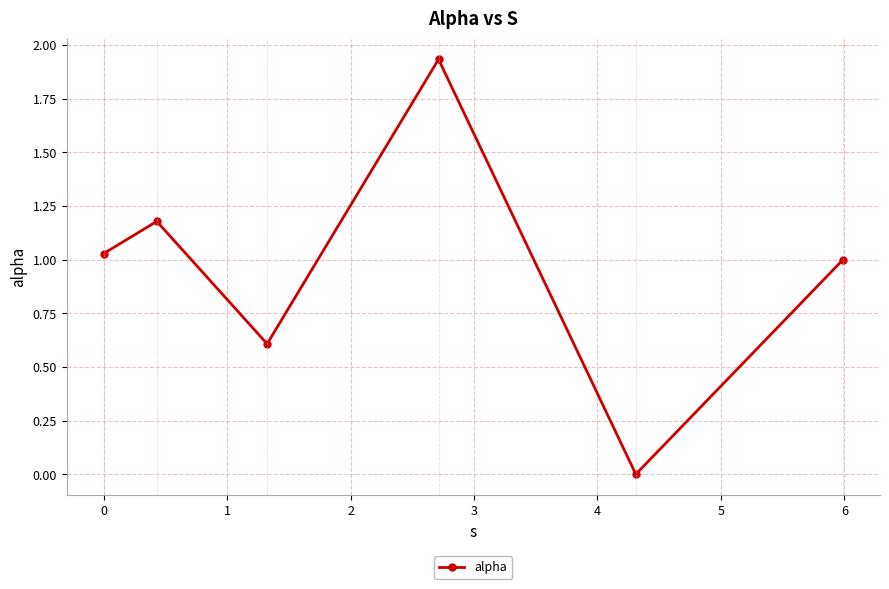

What is the sum of all values?

5.7